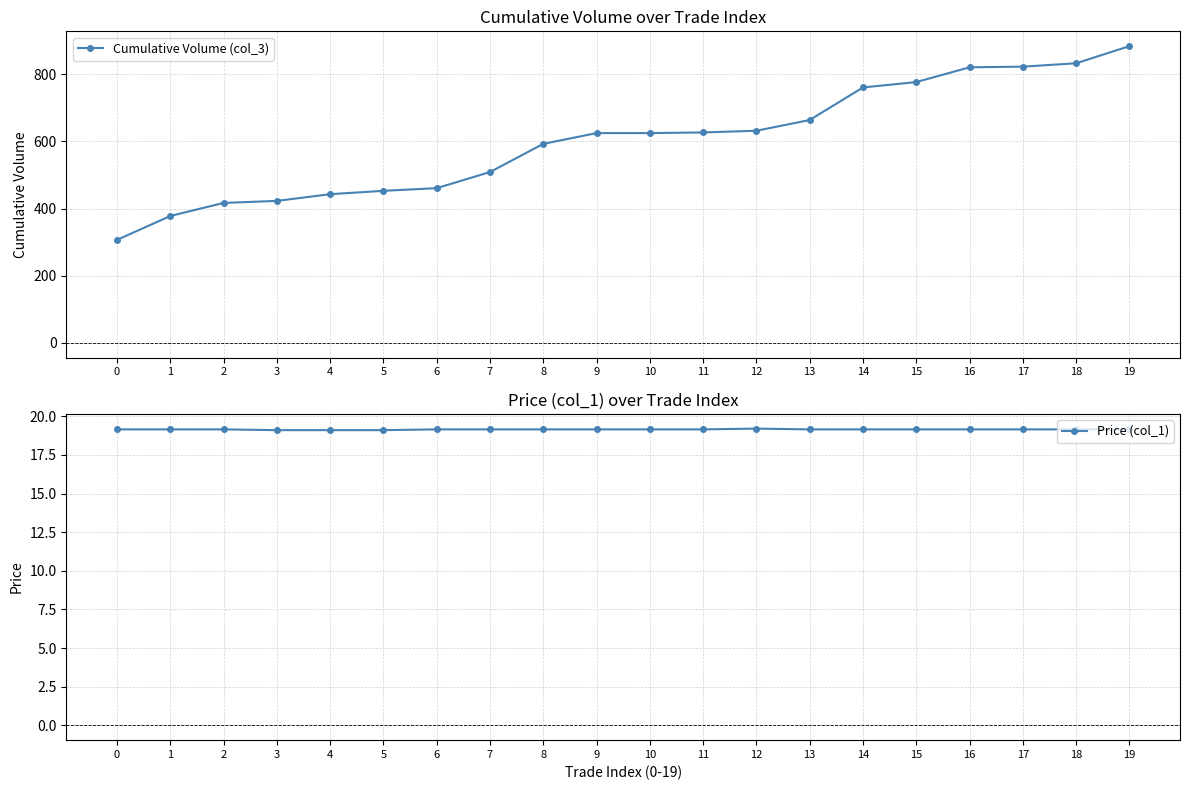

The value of Cumulative Volume (col_3) at 7 is 509.0. True or false?

True